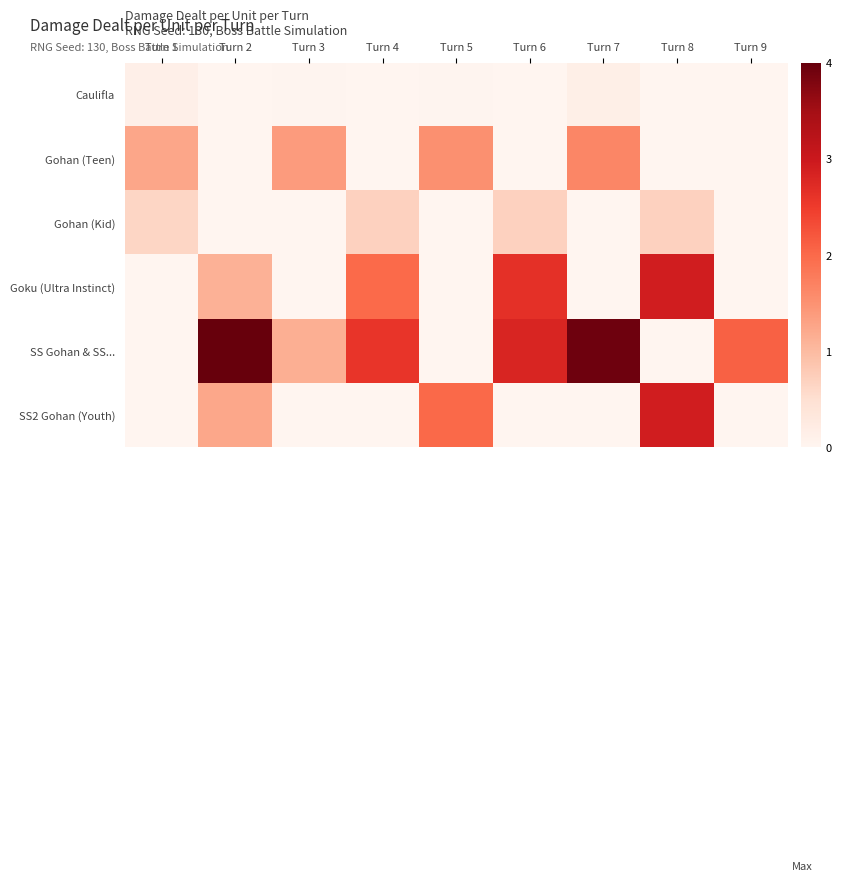

What is the spread (max minus min) of values at Turn 4?

2.6